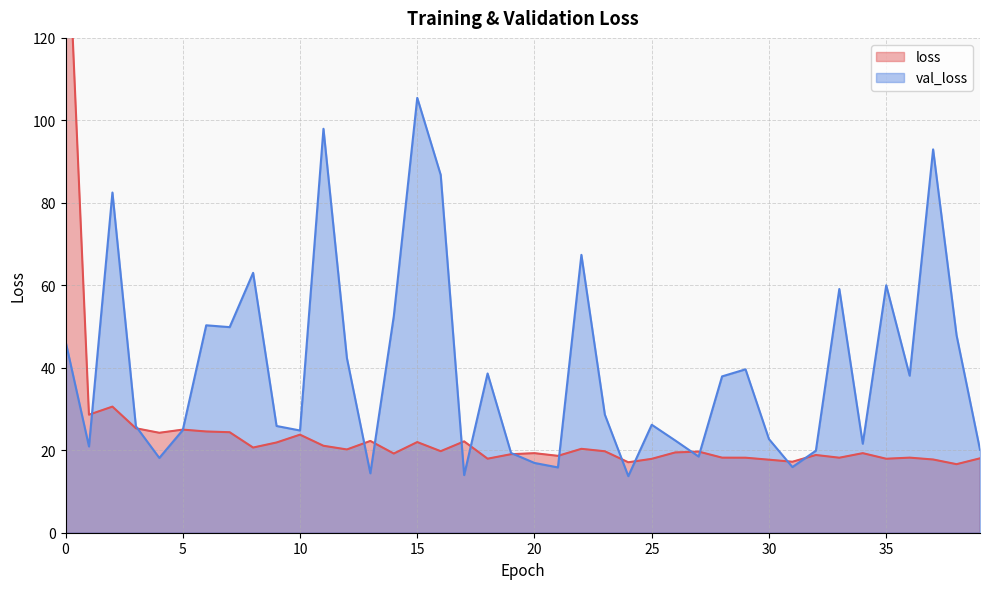

Which series has the largest range (max minus min)?

loss